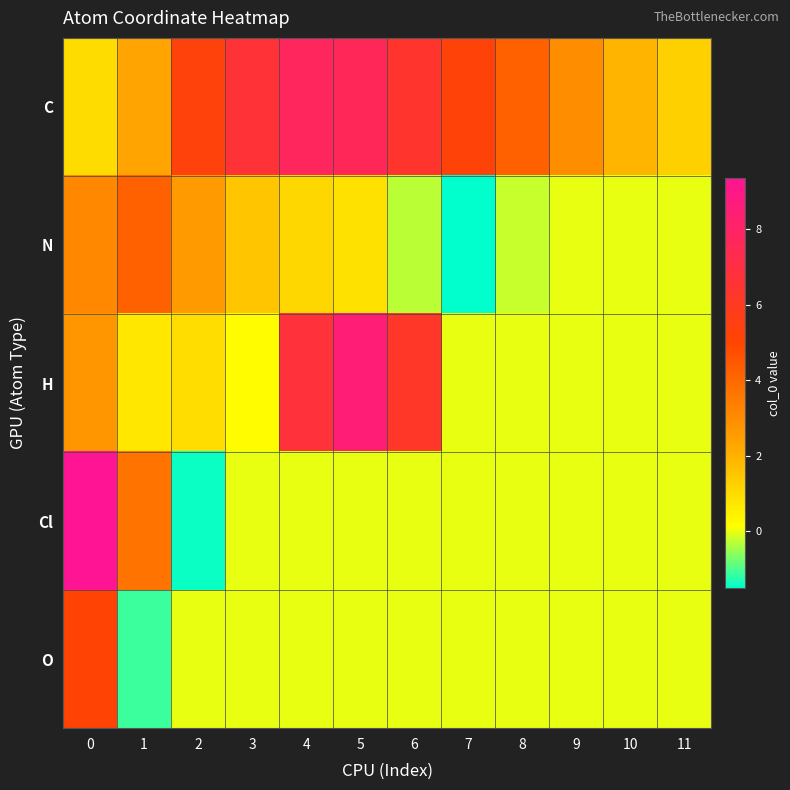

What is the total value across all series at 5?

17.0